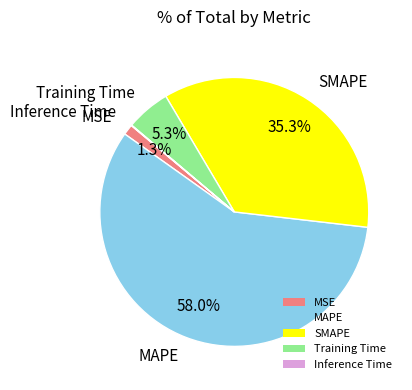

Which category has the biggest portion of the pie?

MAPE